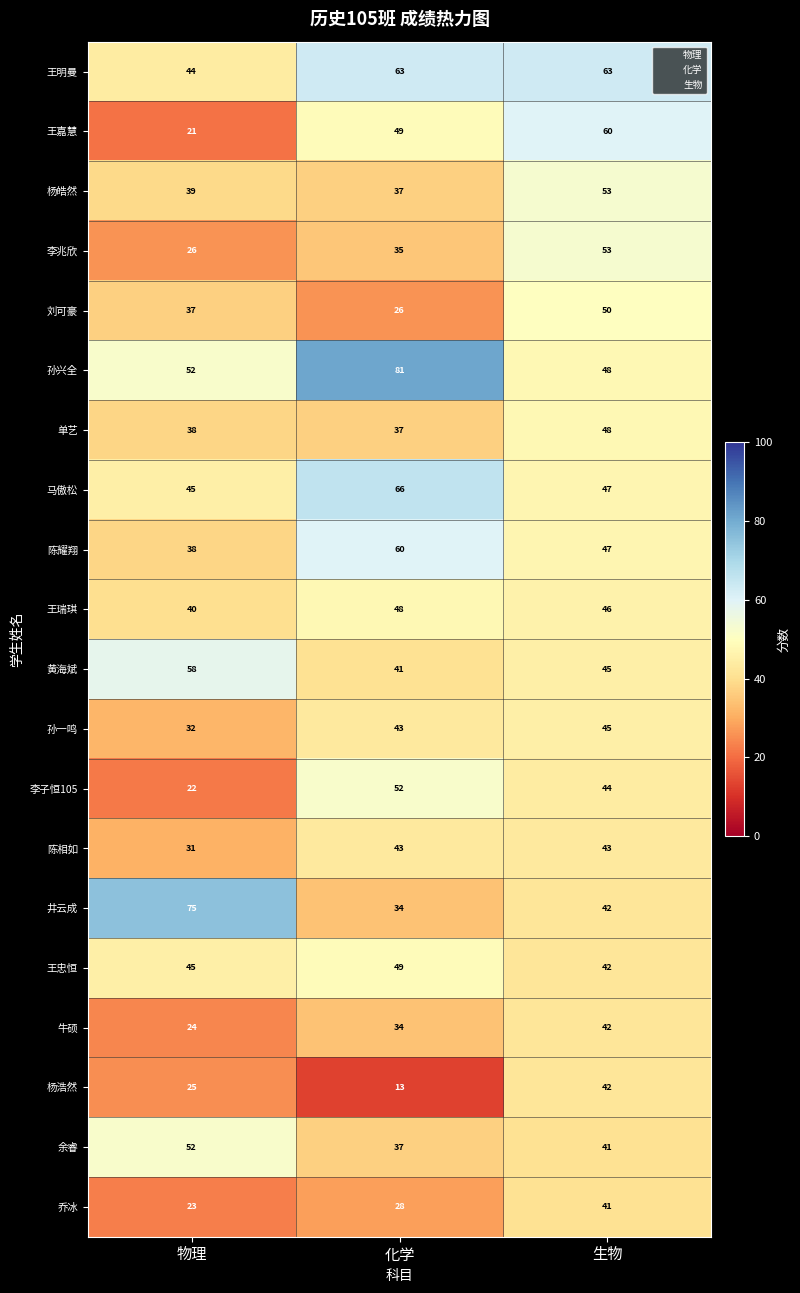

Count the 王忠恒 values in the range 42 to 49.

3